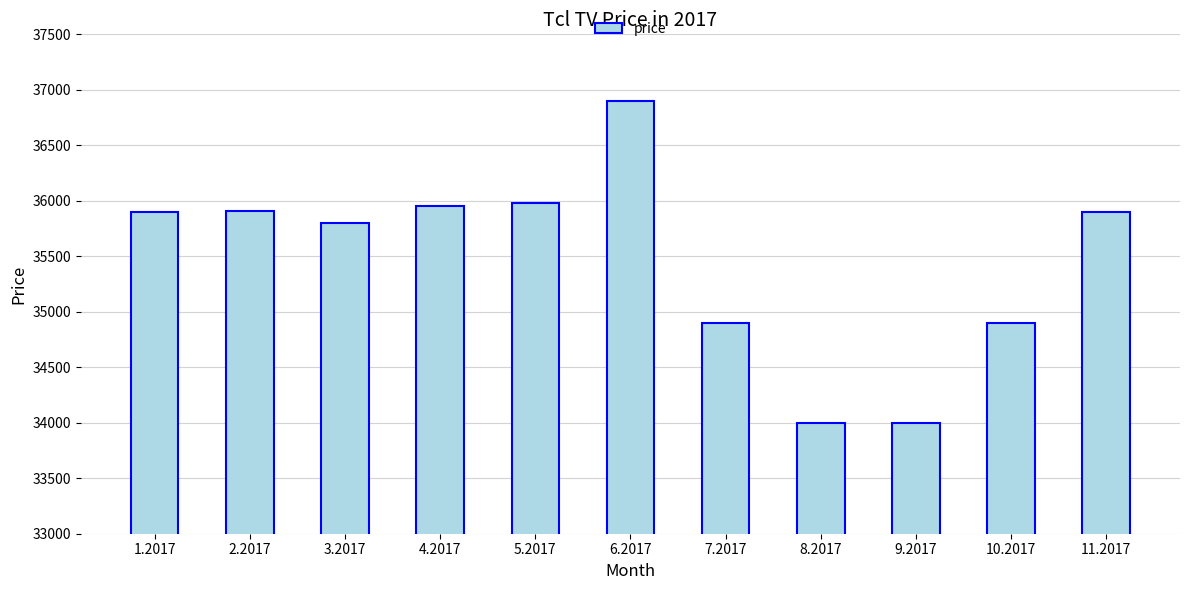

What is the value of the 10th bar from the left?

34900